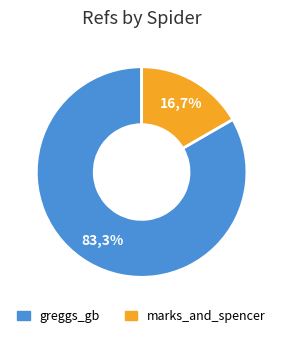

The marks_and_spencer slice represents 17% of the pie. True or false?

True